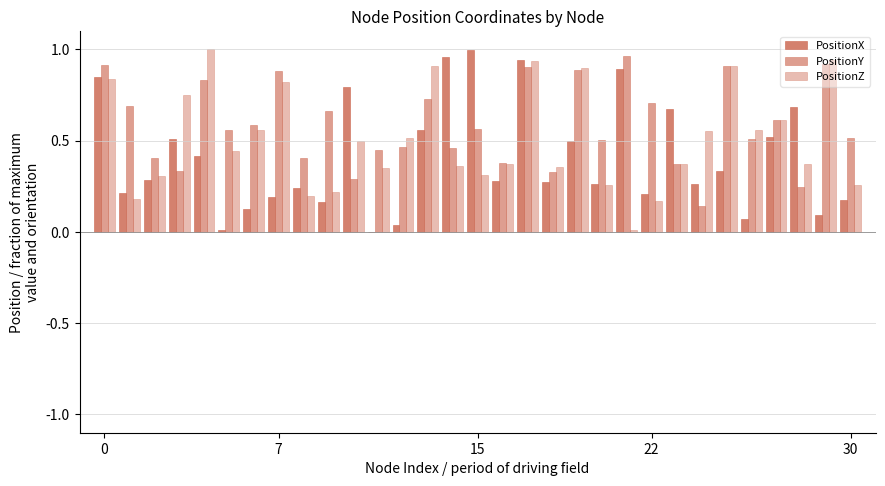

Are the bars grouped side by side (vs. stacked)?

Yes